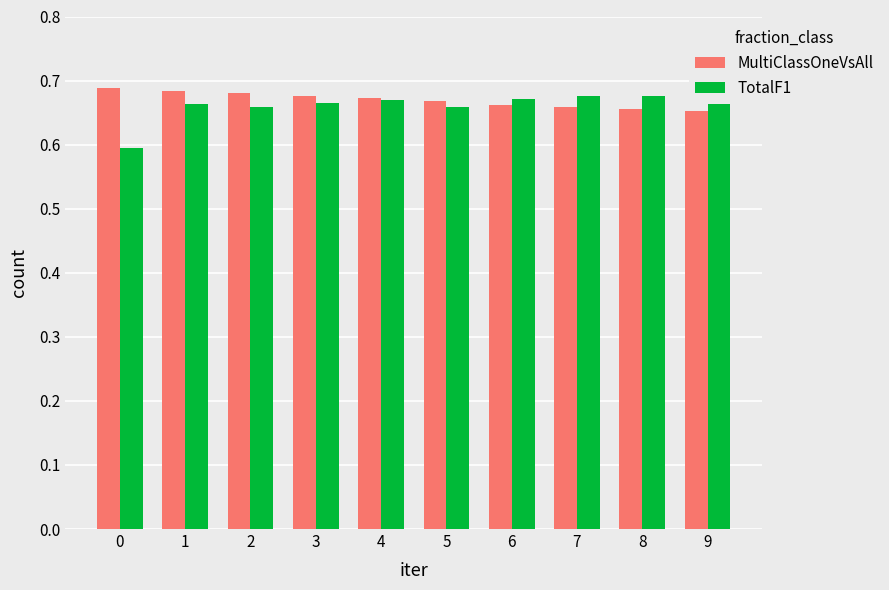

At how many categories does at least one series exceed 0?

10